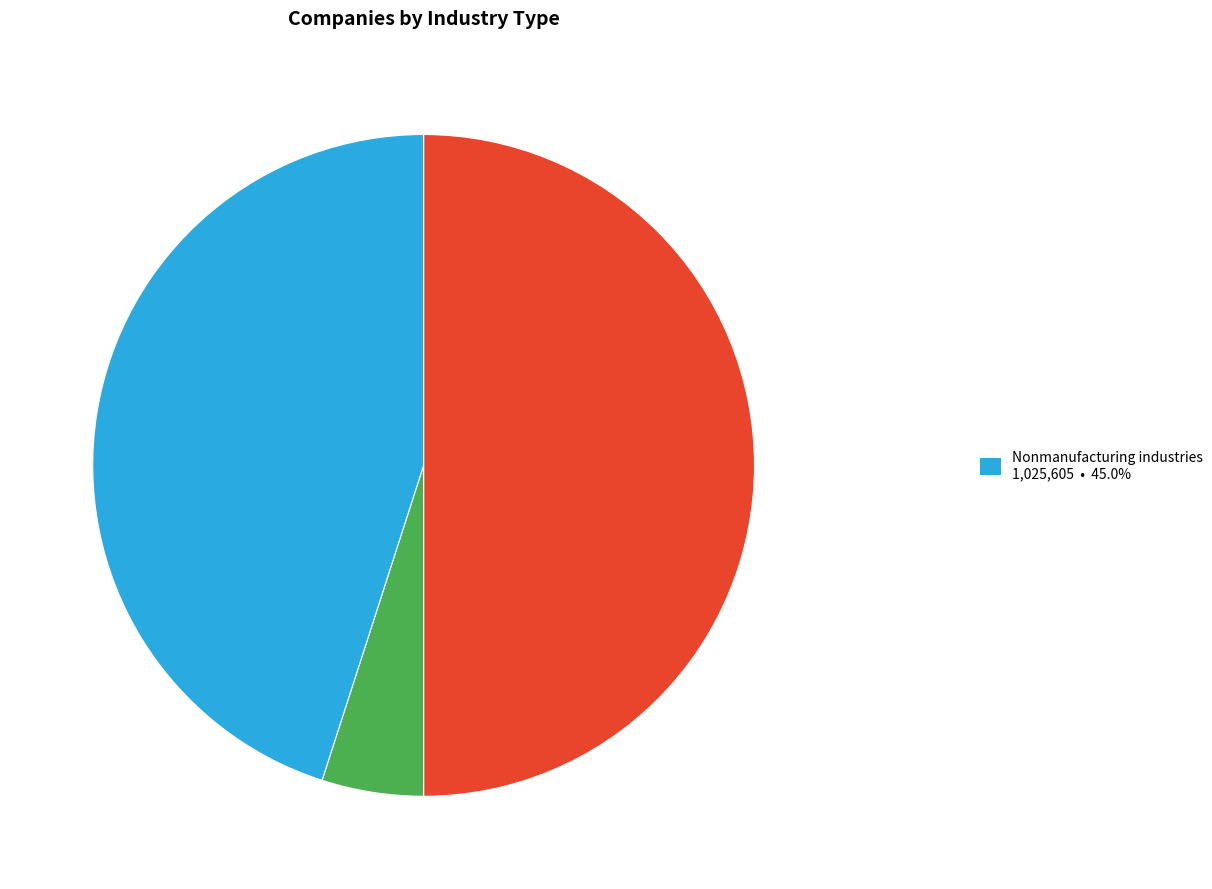

How many slices are in this pie chart?

3